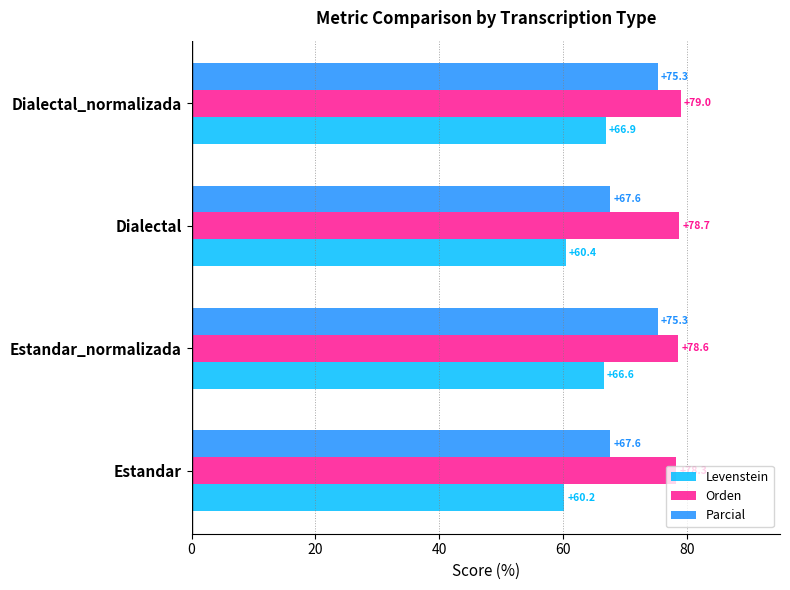

What is the approximate value of Orden at Dialectal?

78.7